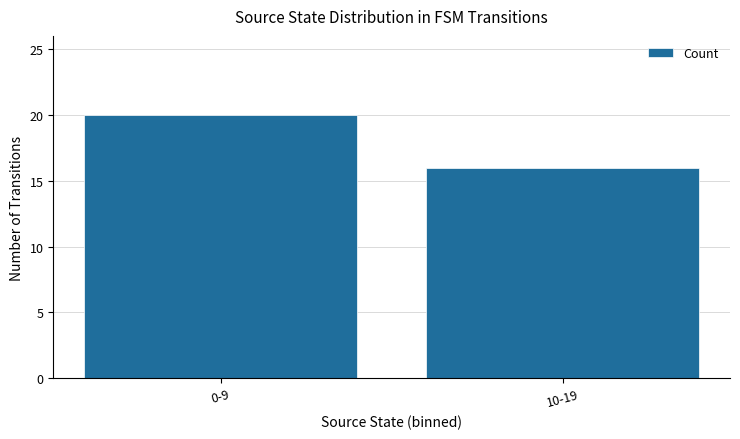

At which category does the chart reach its minimum across all series?

10-19